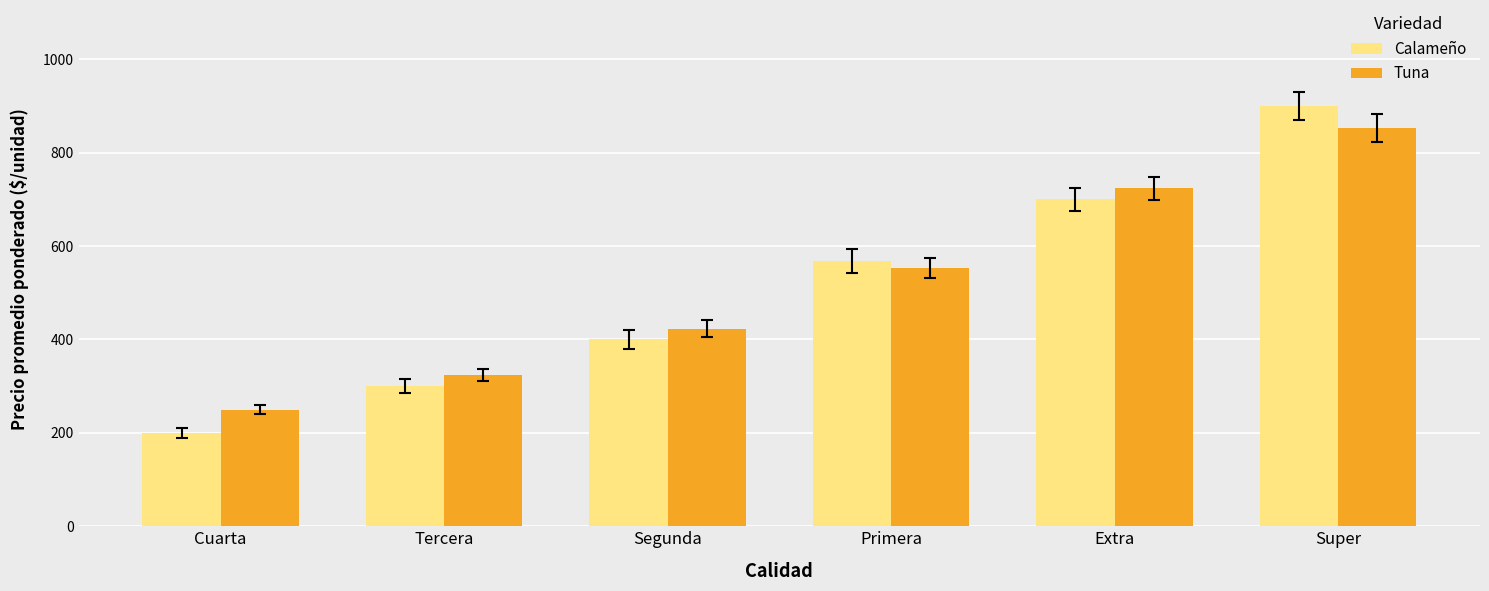

List the labels in order of Tuna value, largest first.

Super, Extra, Primera, Segunda, Tercera, Cuarta